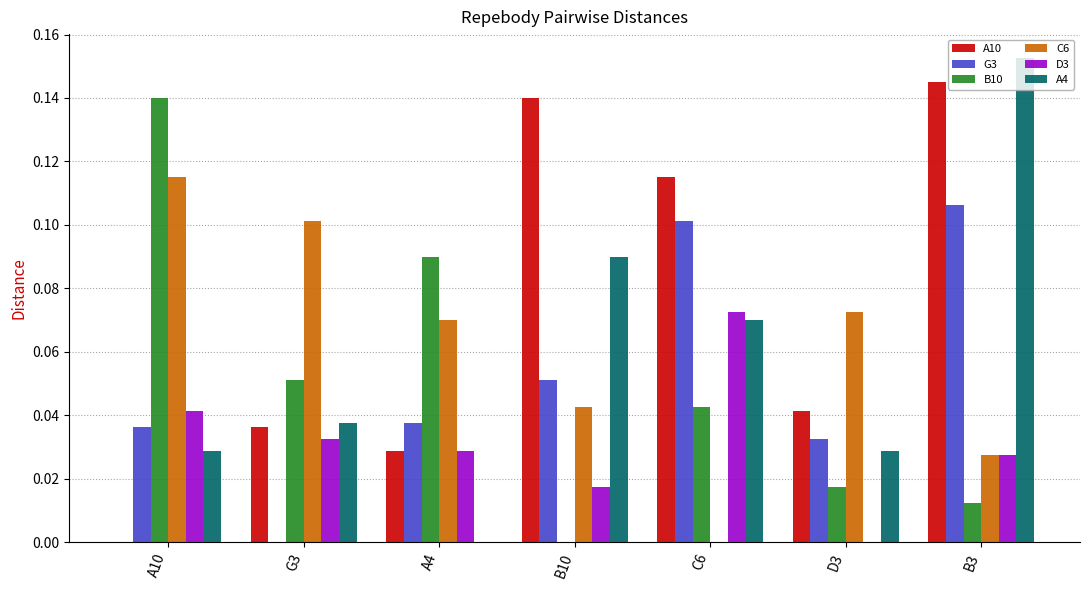

Between B10 and D3, which series saw the biggest shift?

A10